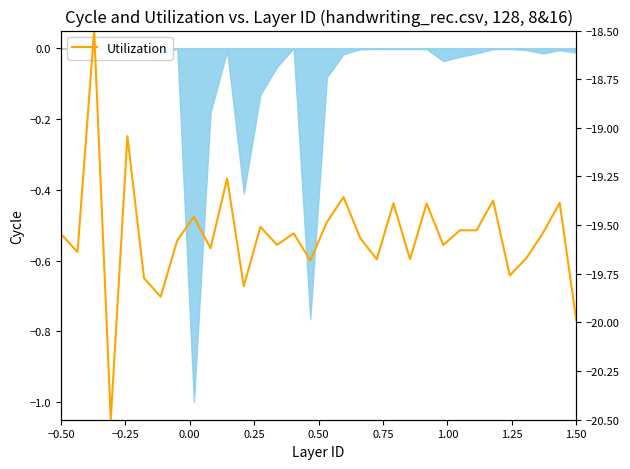

How many points are higher than both their immediate neighbors (excluding endpoints)?

11